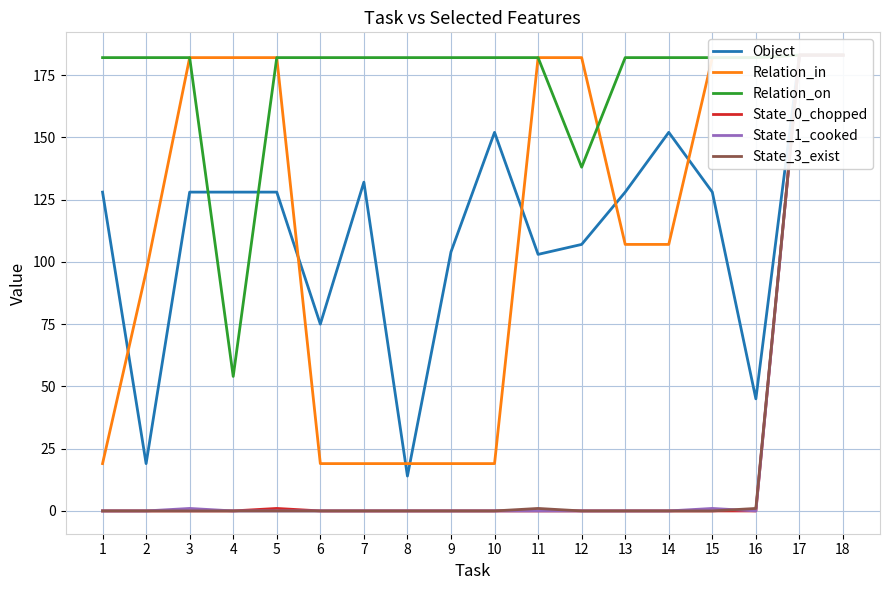

Between 13 and 17, which series saw the biggest shift?

State_0_chopped